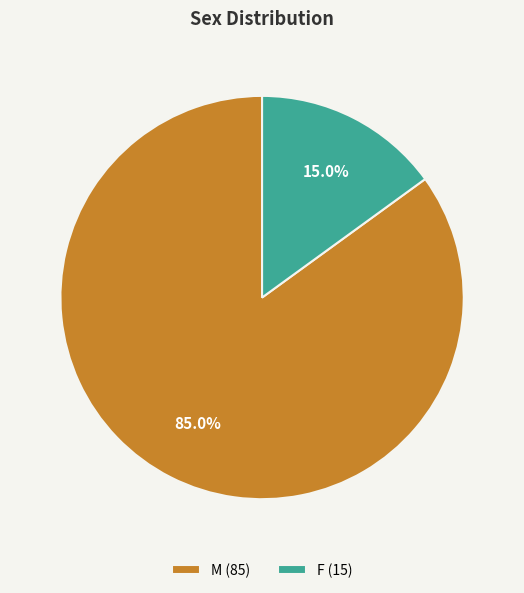

Which category has the biggest portion of the pie?

M